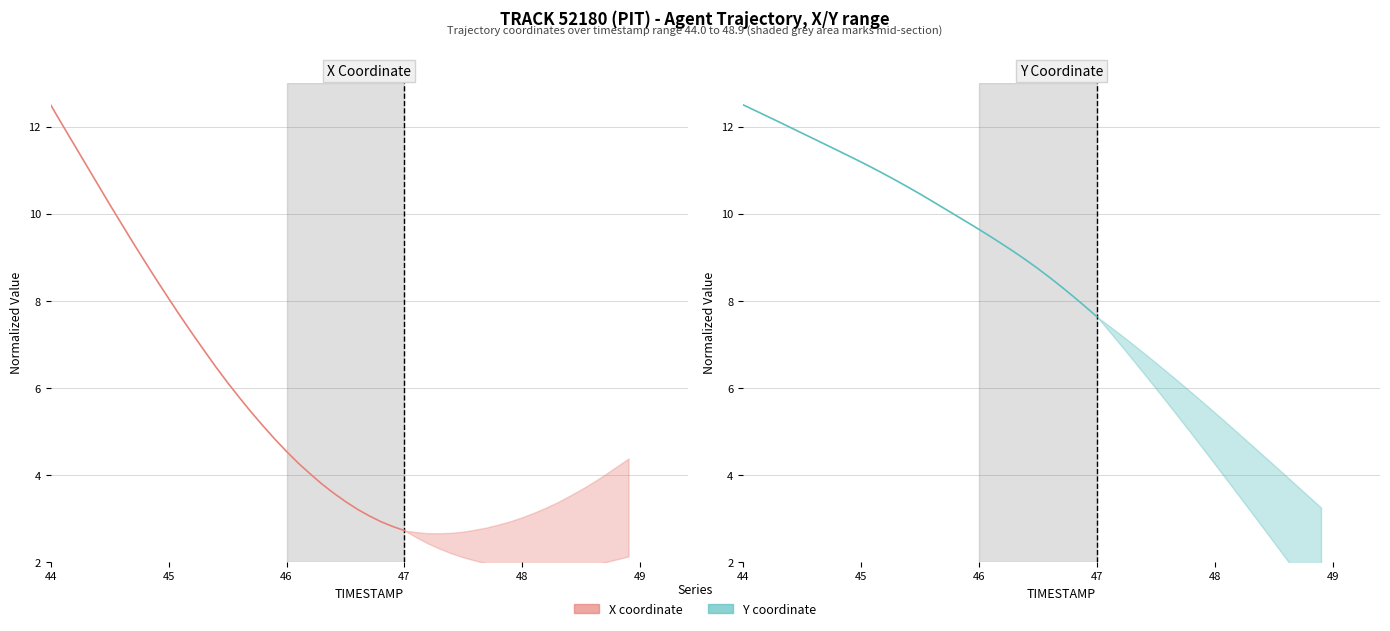

The value of Y (normalized) at 19 is 6.1. True or false?

False